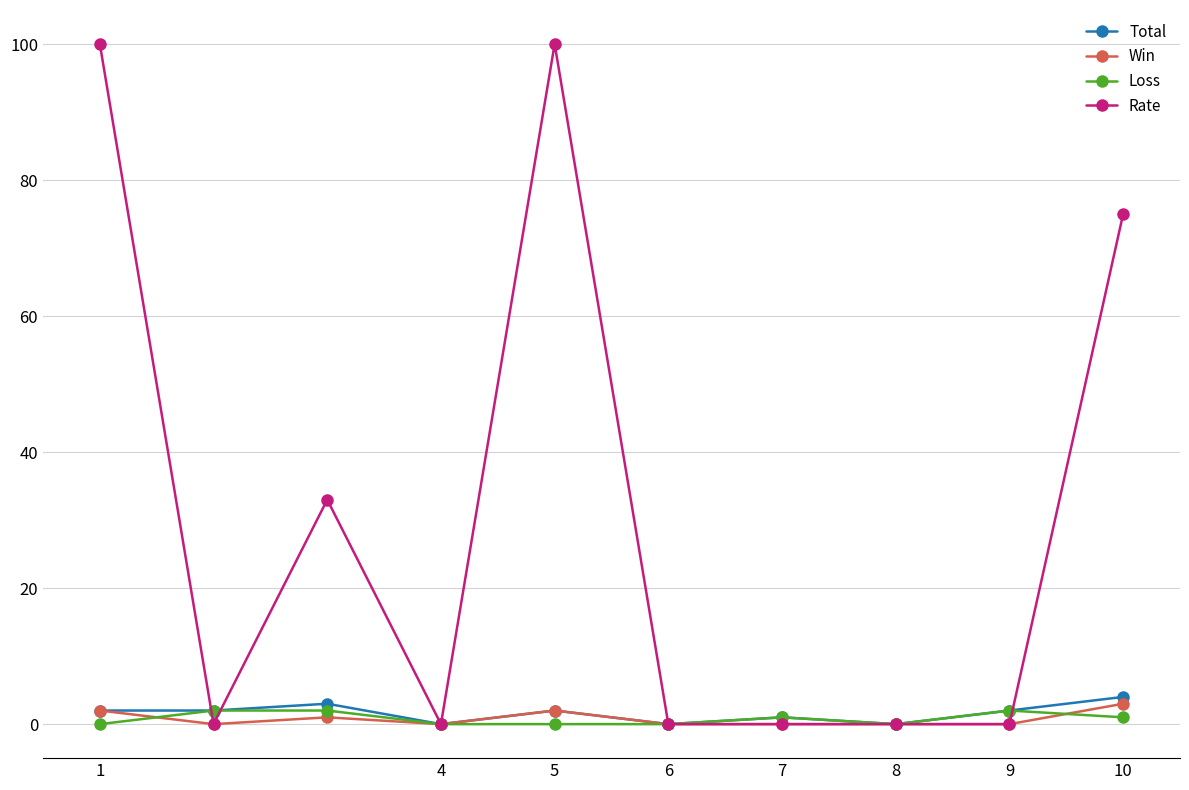

What is the difference between the maximum and minimum values in the Rate series?

100